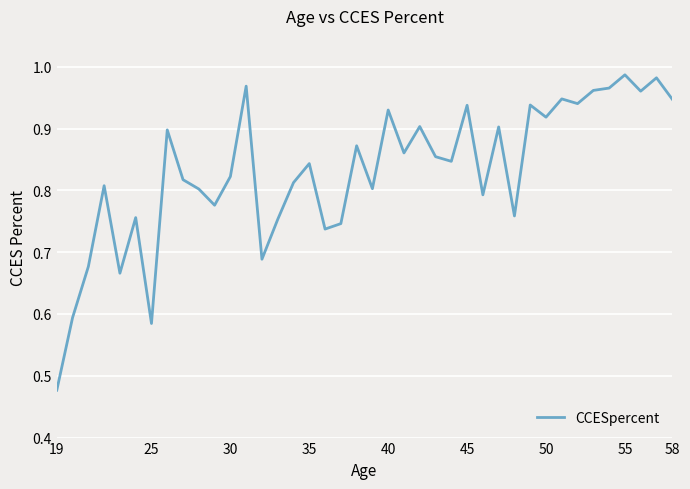

Which category has the lowest value across all series?

19